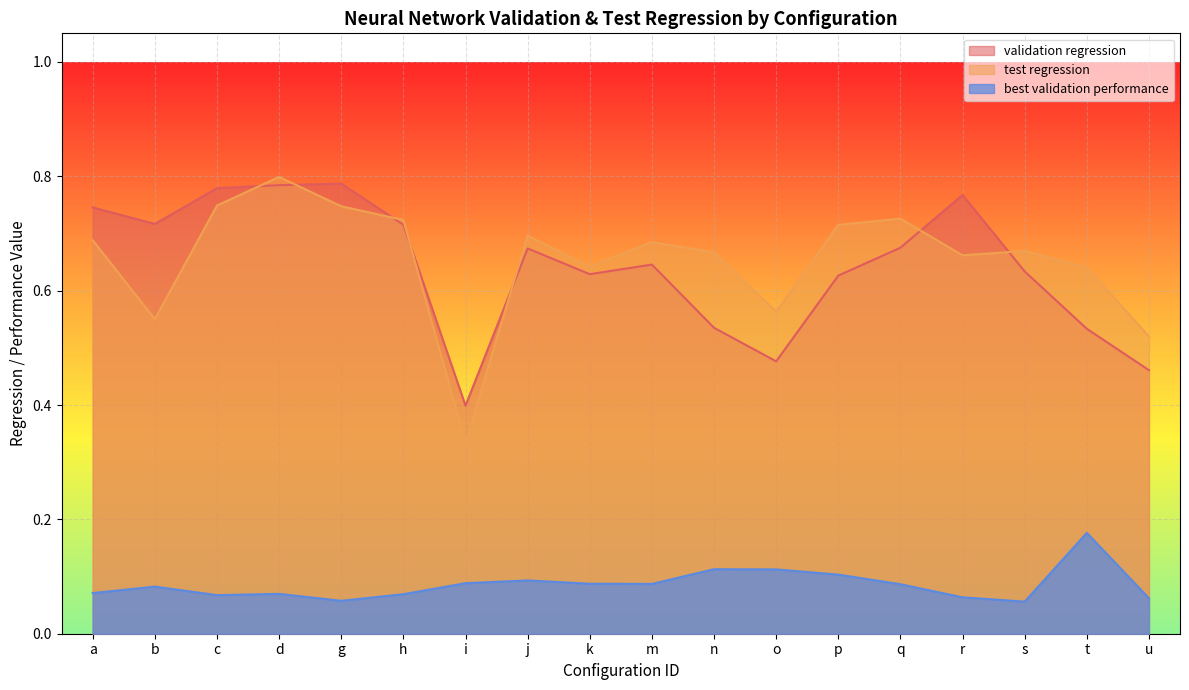

True or false: best validation performance and validation regression cross at least once.

False